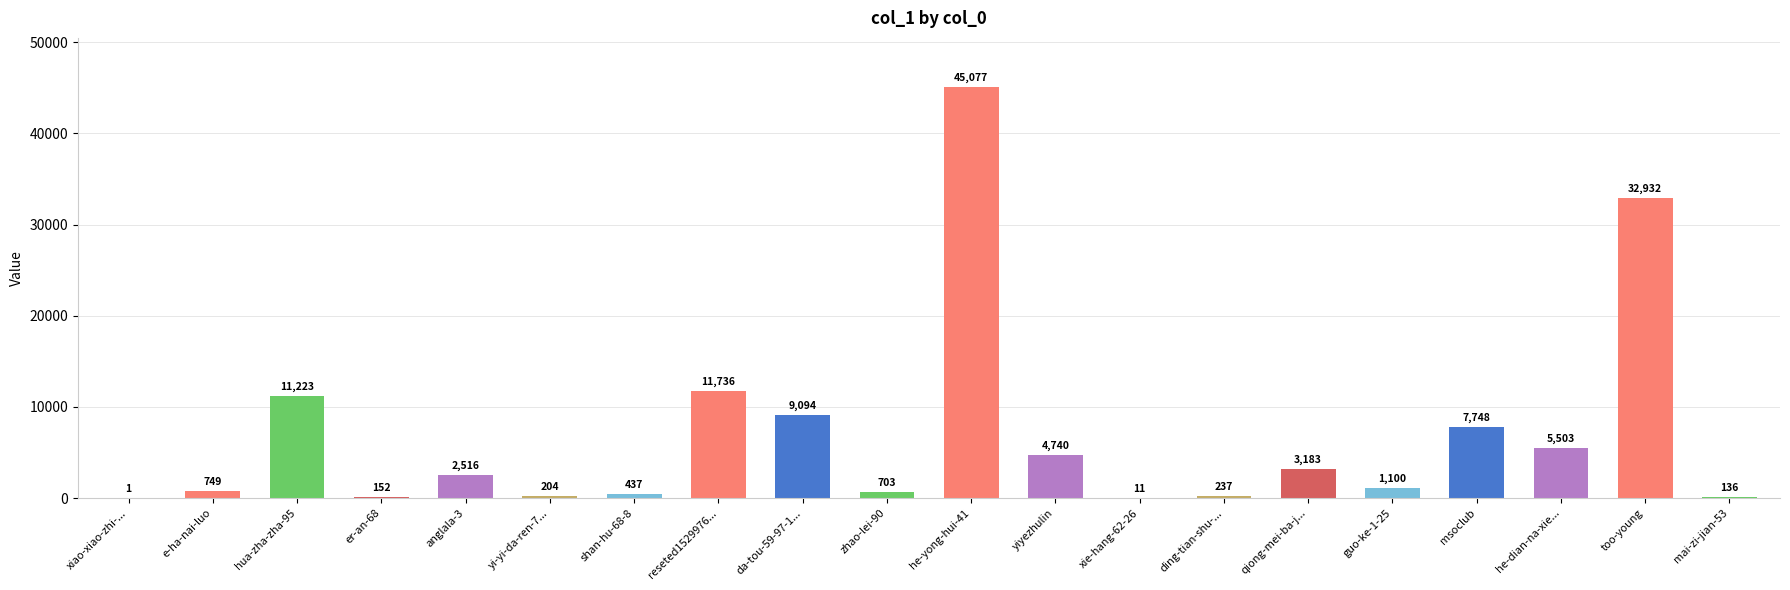

What is the change in value from yi-yi-da-ren-7... to reseted1529976...?

+11532